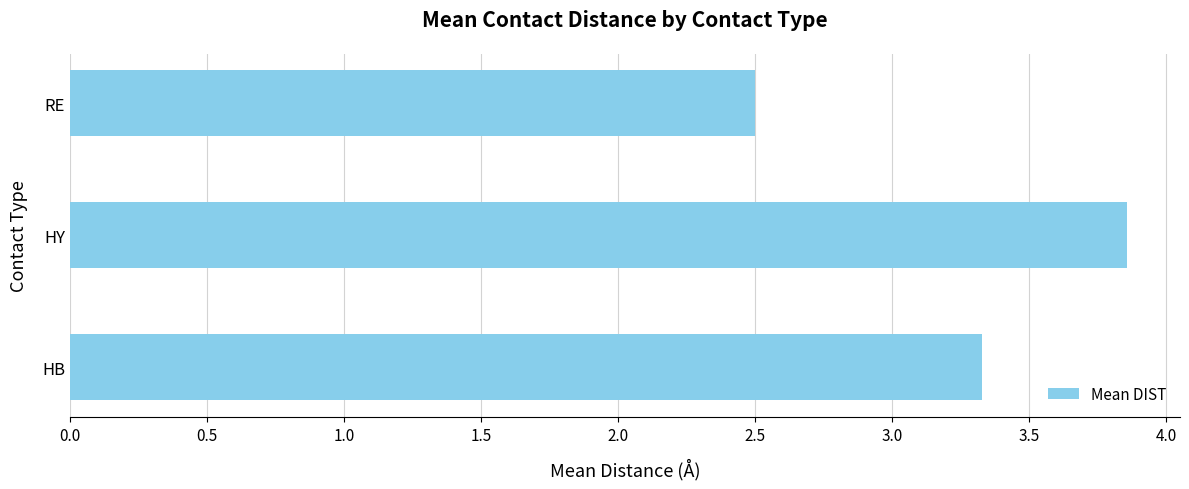

What is the change in value from HY to RE?

-1.4